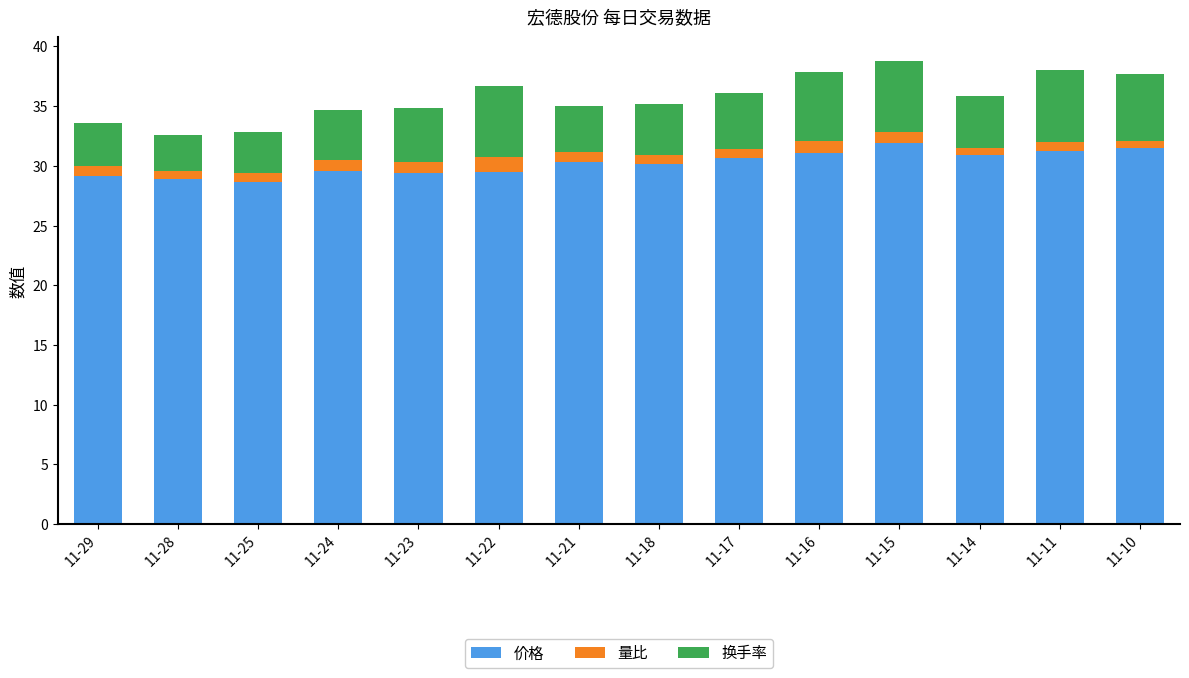

The 价格 series shows 8.8 at 11-24. True or false?

False